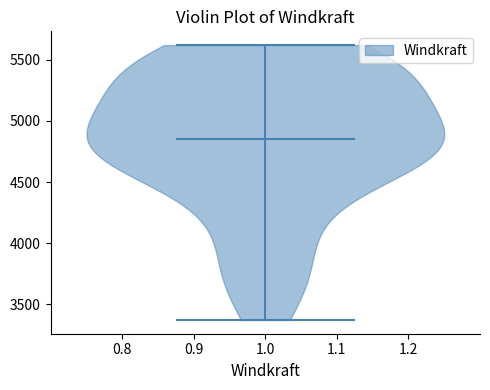

Where does the median line of the violin at x = 1.0 sit on the y-axis? The values are not printed on the chart, so give them approximately, as read against the axis.

4850